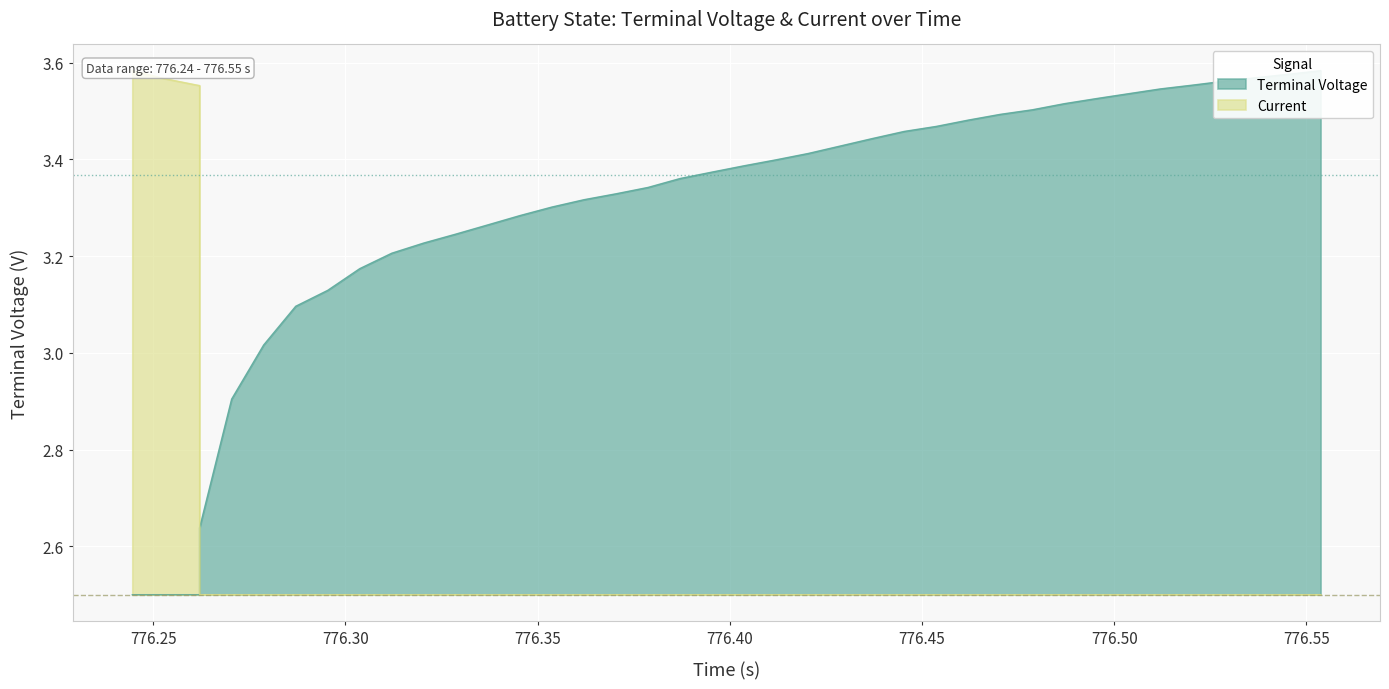

What are all the series names shown in the legend?

Terminal Voltage, Current